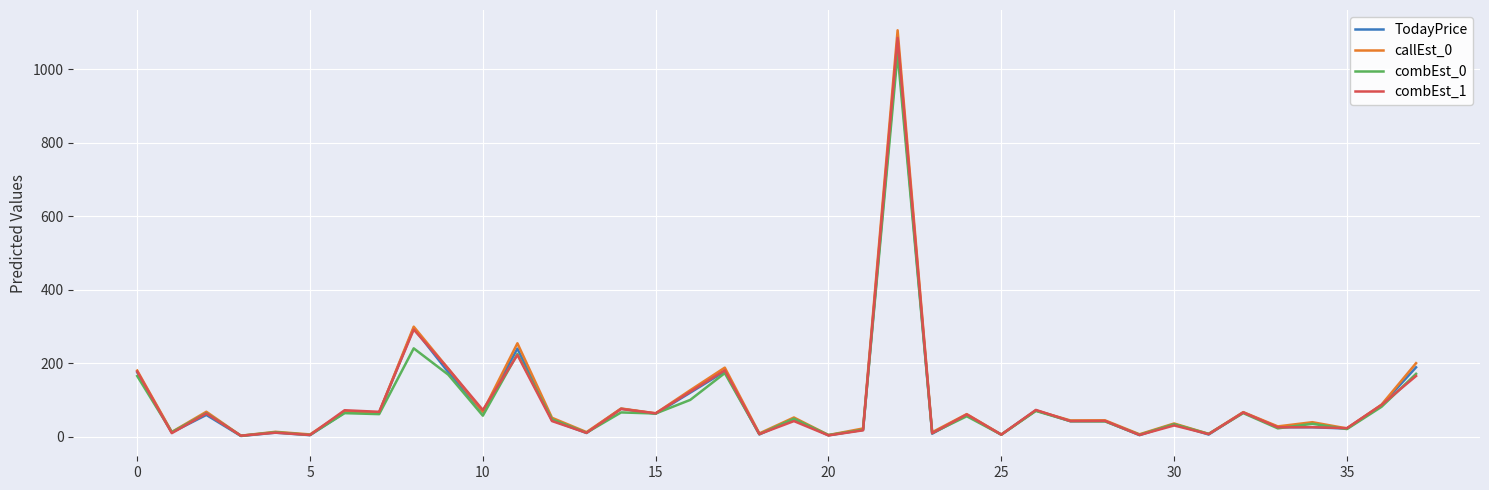

Which series has the widest spread of values?

callEst_0